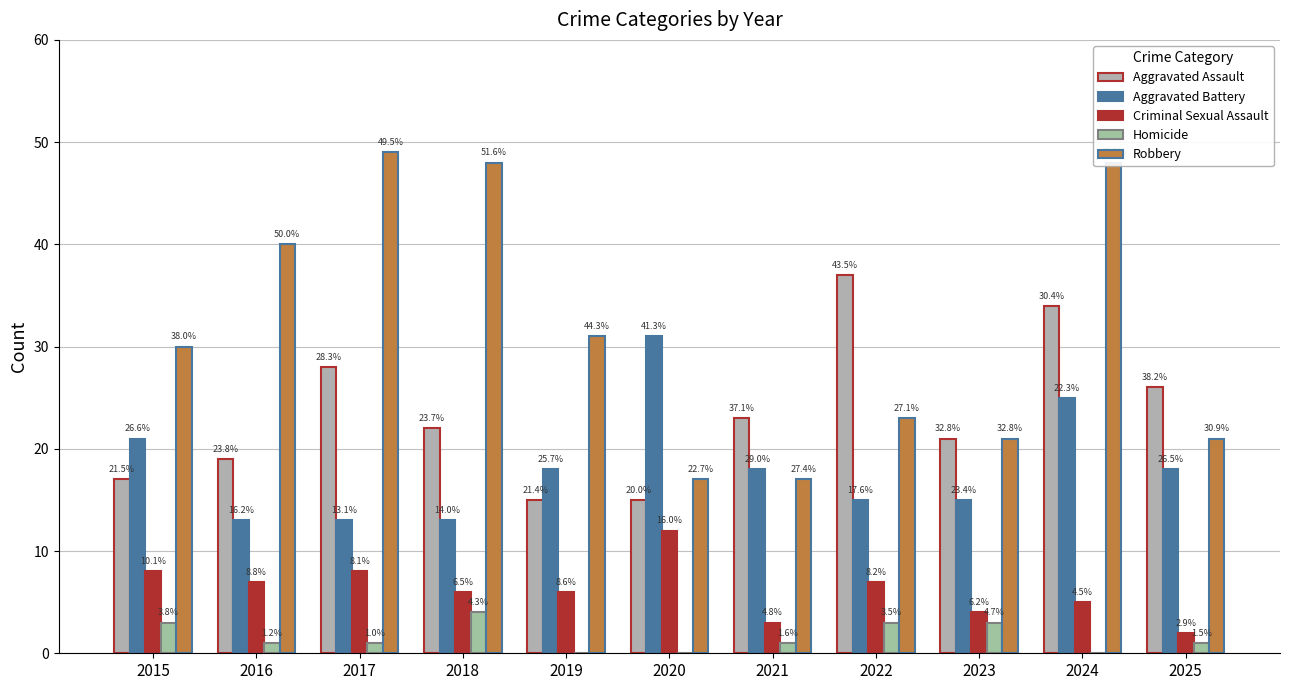

What is the average value of the Aggravated Battery series?

18